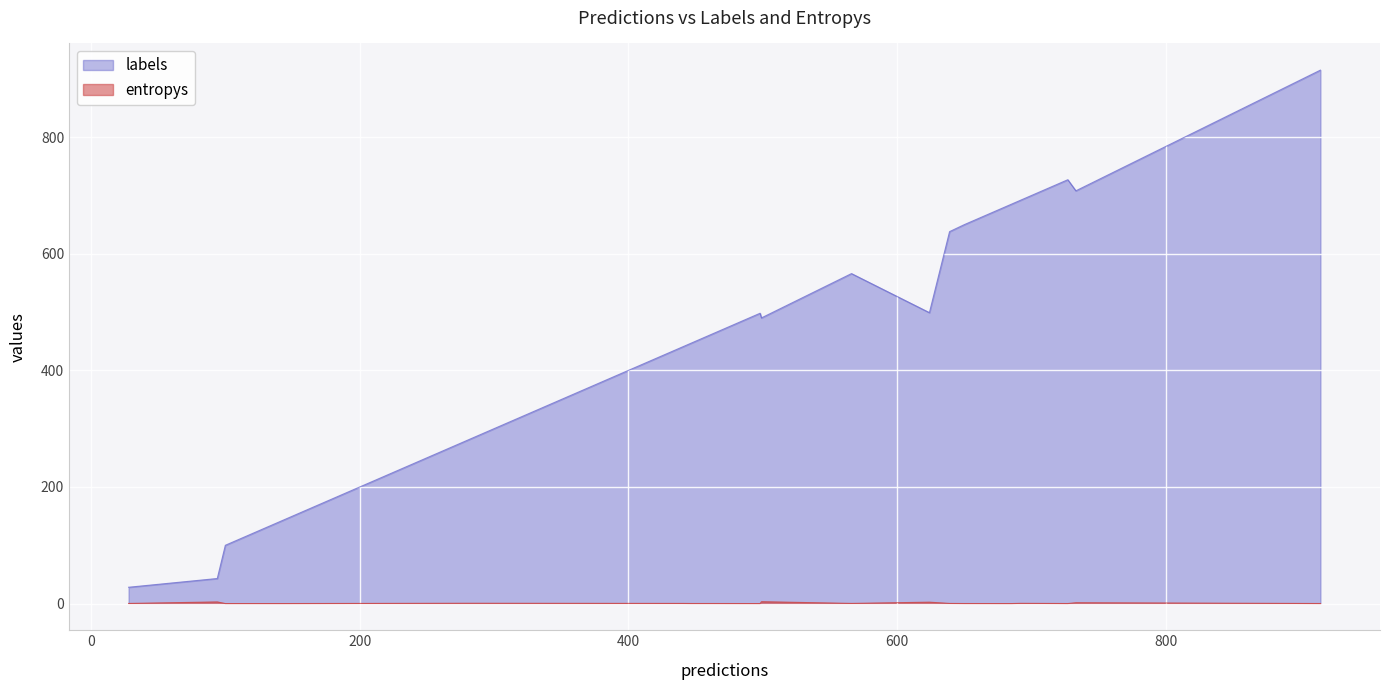

What is the value of the labels point at the 17th from the left?

638.0